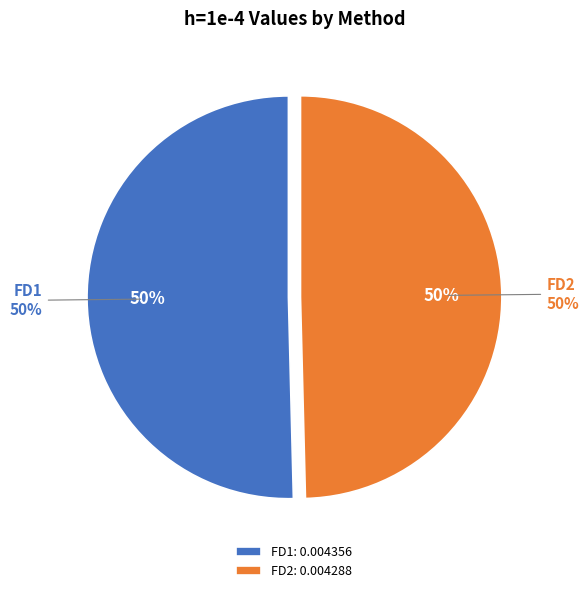

Is there any slice that represents more than half of the pie?

Yes